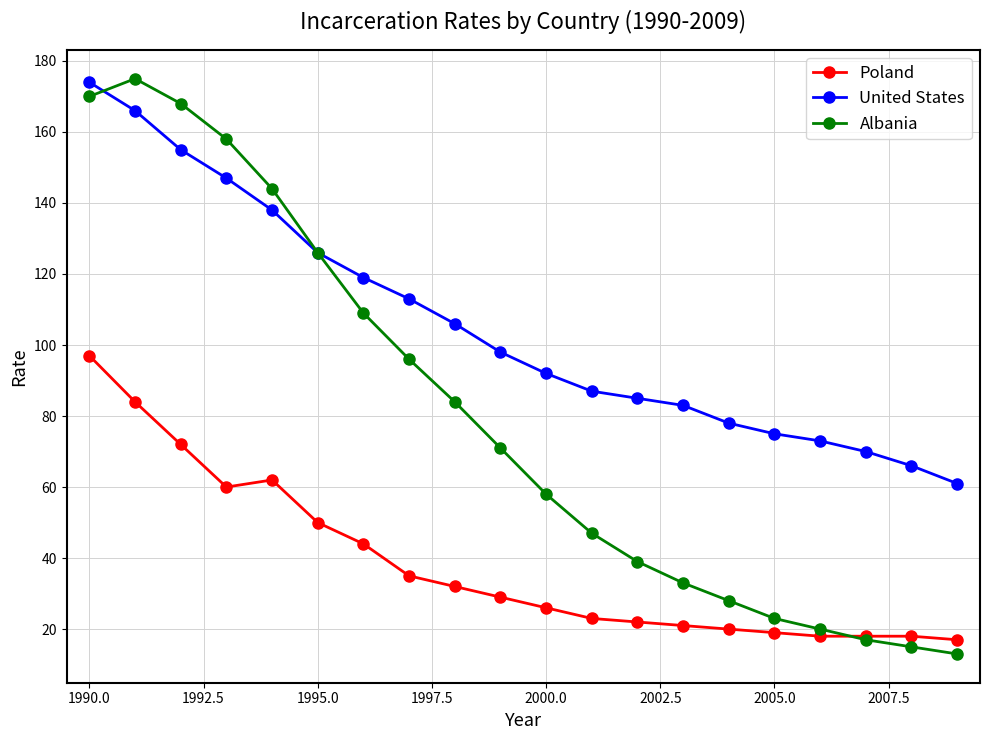

List the series in order of their overall mean, highest first.

United States, Albania, Poland